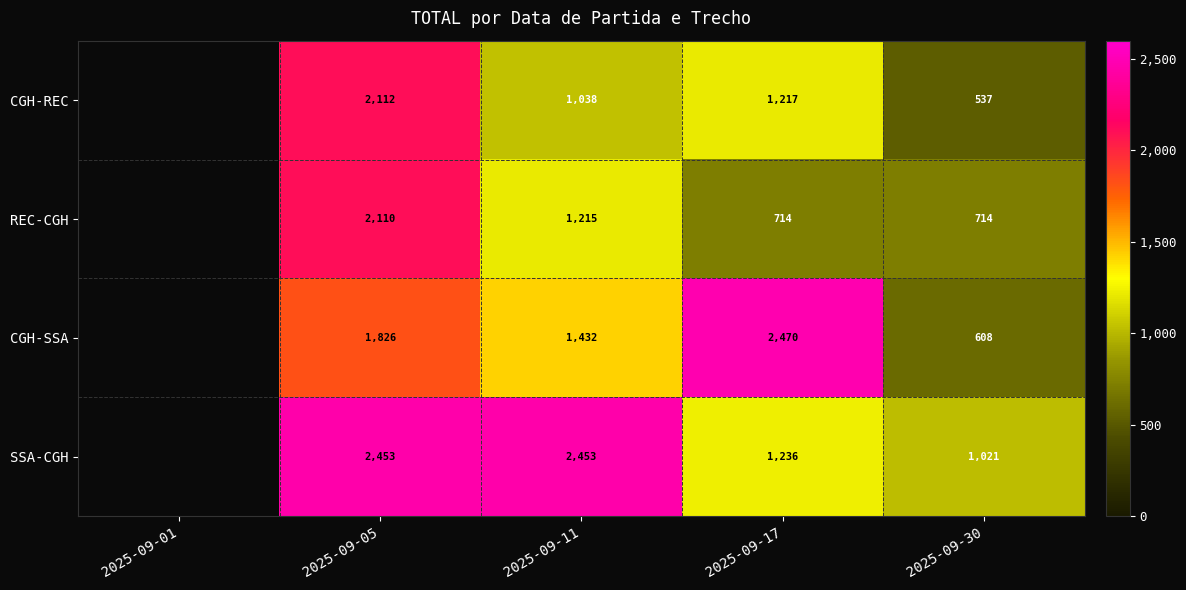

Which series changed the most between 2025-09-05 and 2025-09-30?

CGH-REC